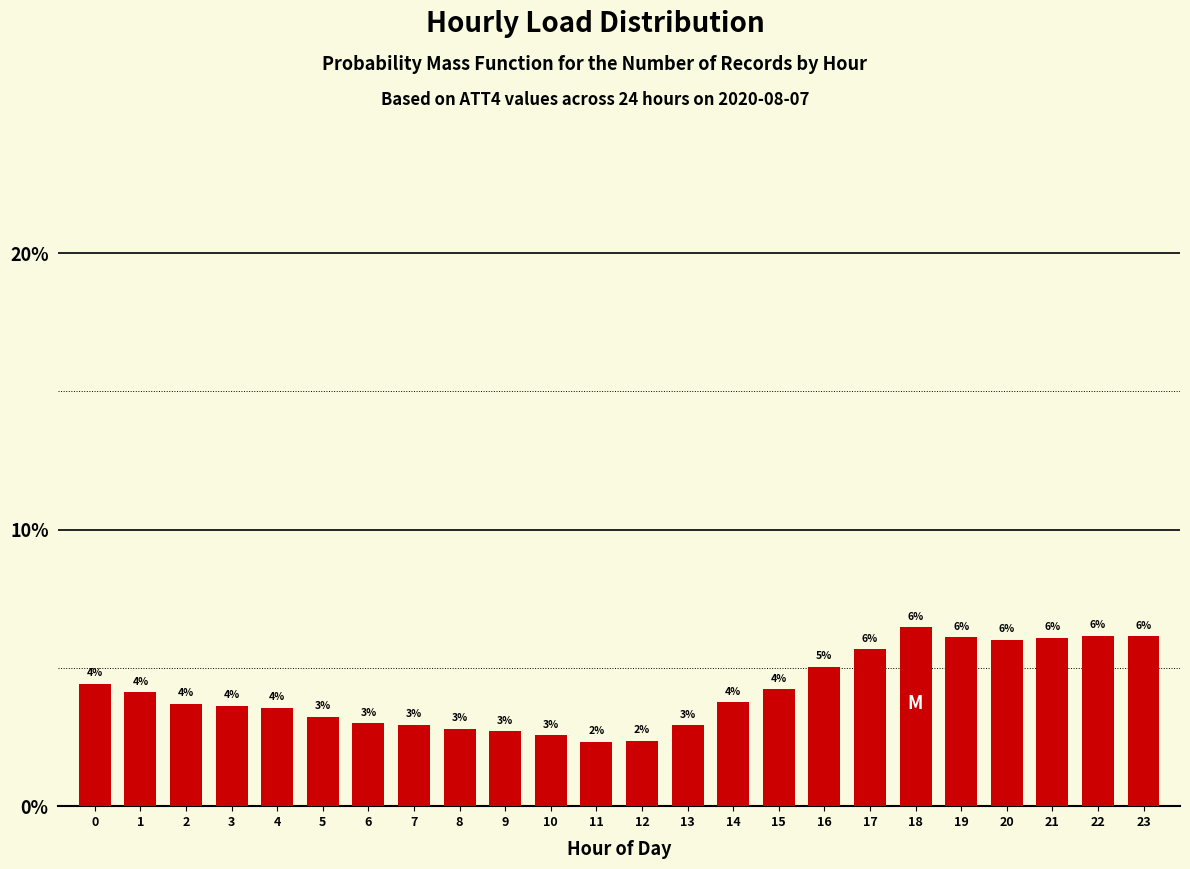

What is the value of the 3rd bar from the left?

3.7